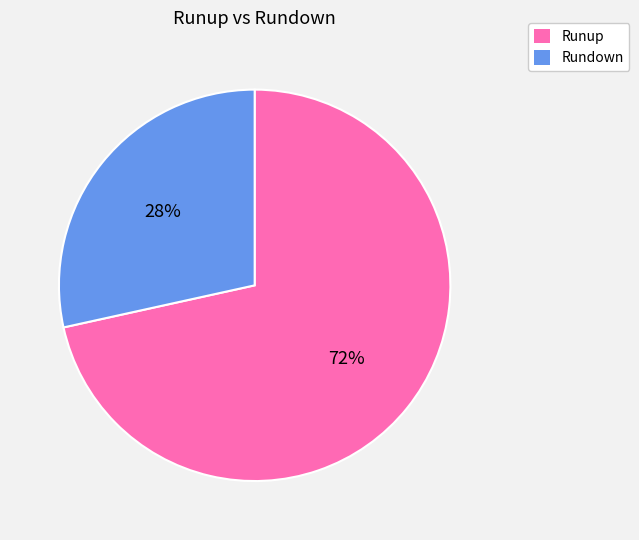

Between Runup and Rundown, which is larger?

Runup